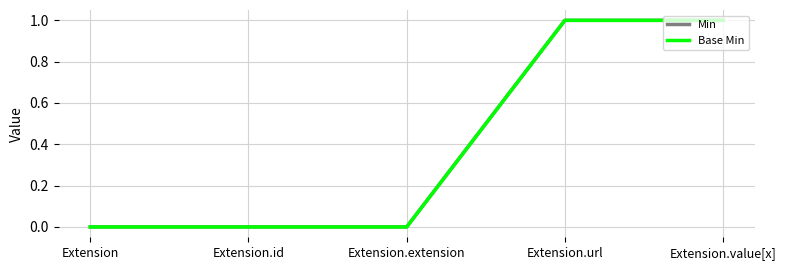

What is the sum of all Min values?

2